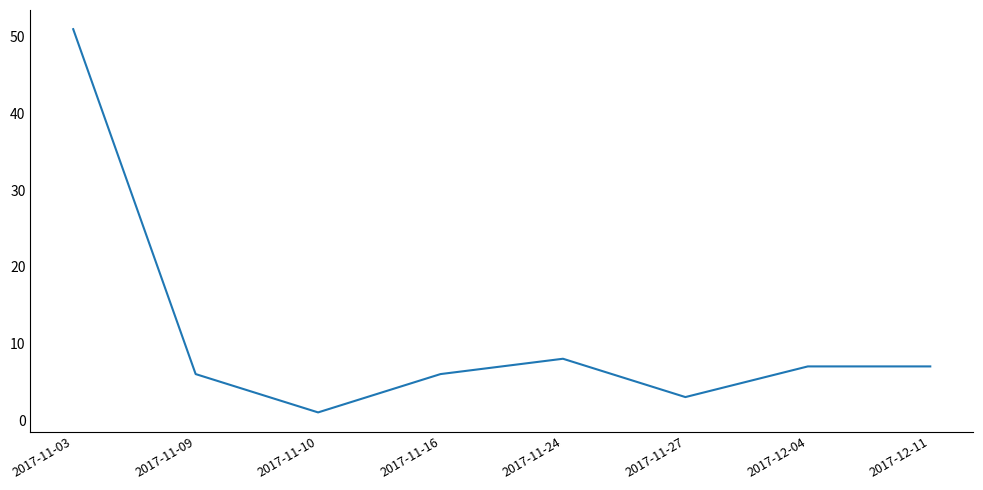

The value at 2017-11-16 is 6. True or false?

True